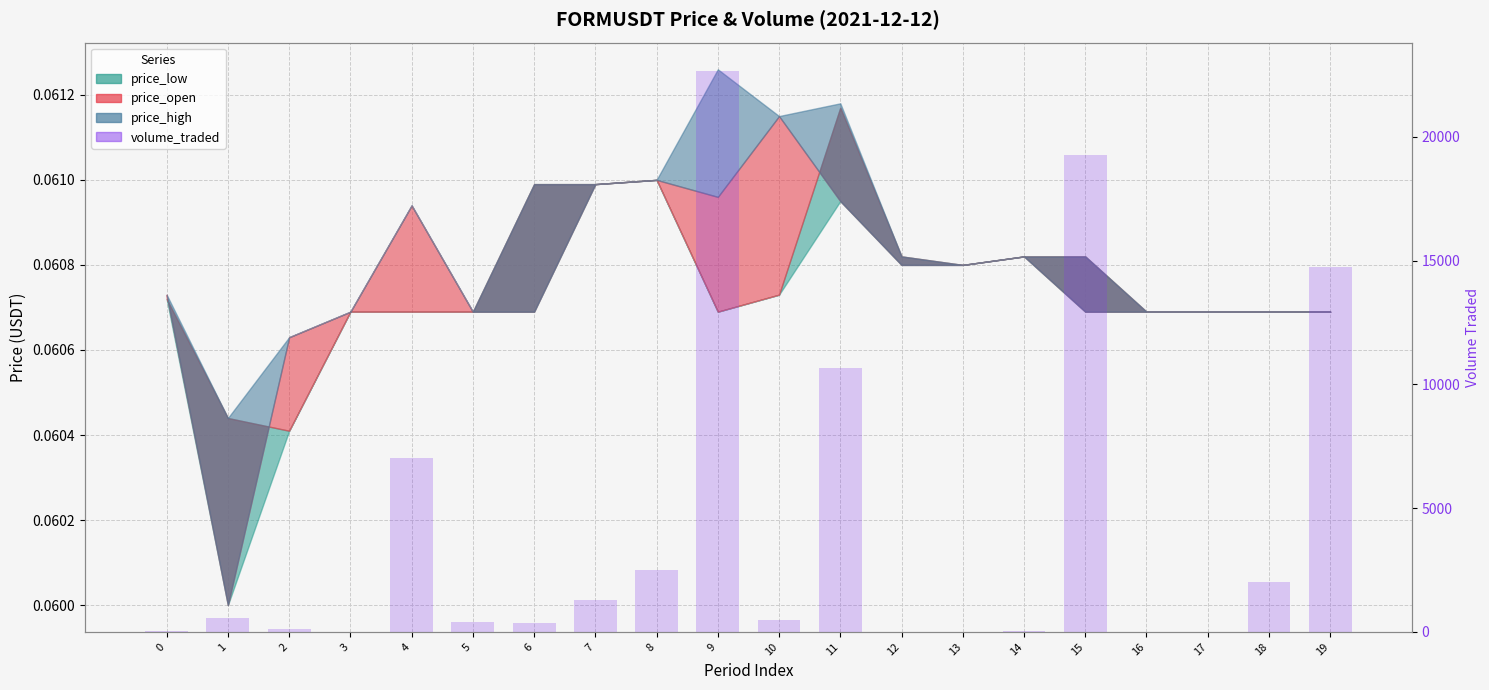

Rank the categories by value from lowest to highest.

13, 17, 16, 3, 12, 0, 14, 2, 6, 5, 10, 1, 7, 18, 8, 4, 11, 19, 15, 9